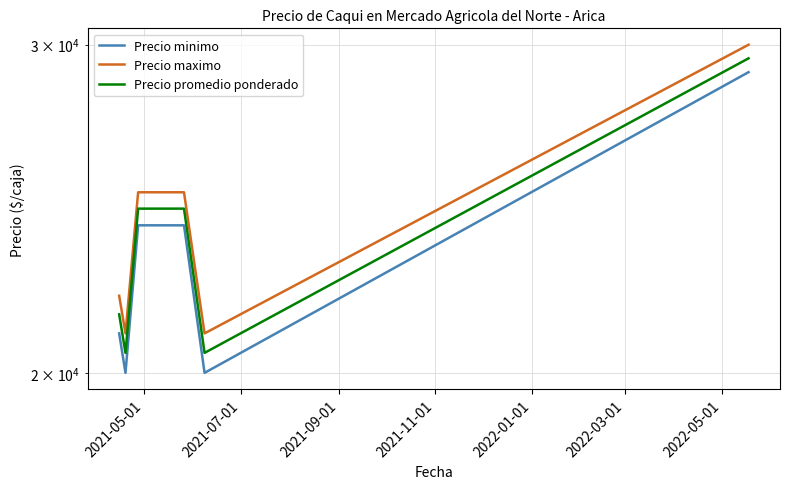

What is the average value of the Precio minimo series?

23000